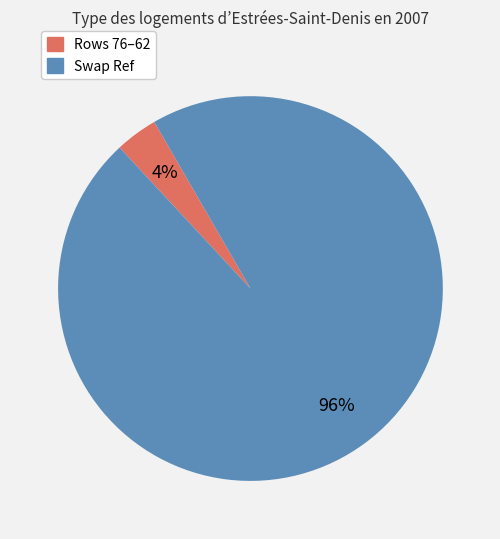

How many slices are in this pie chart?

2